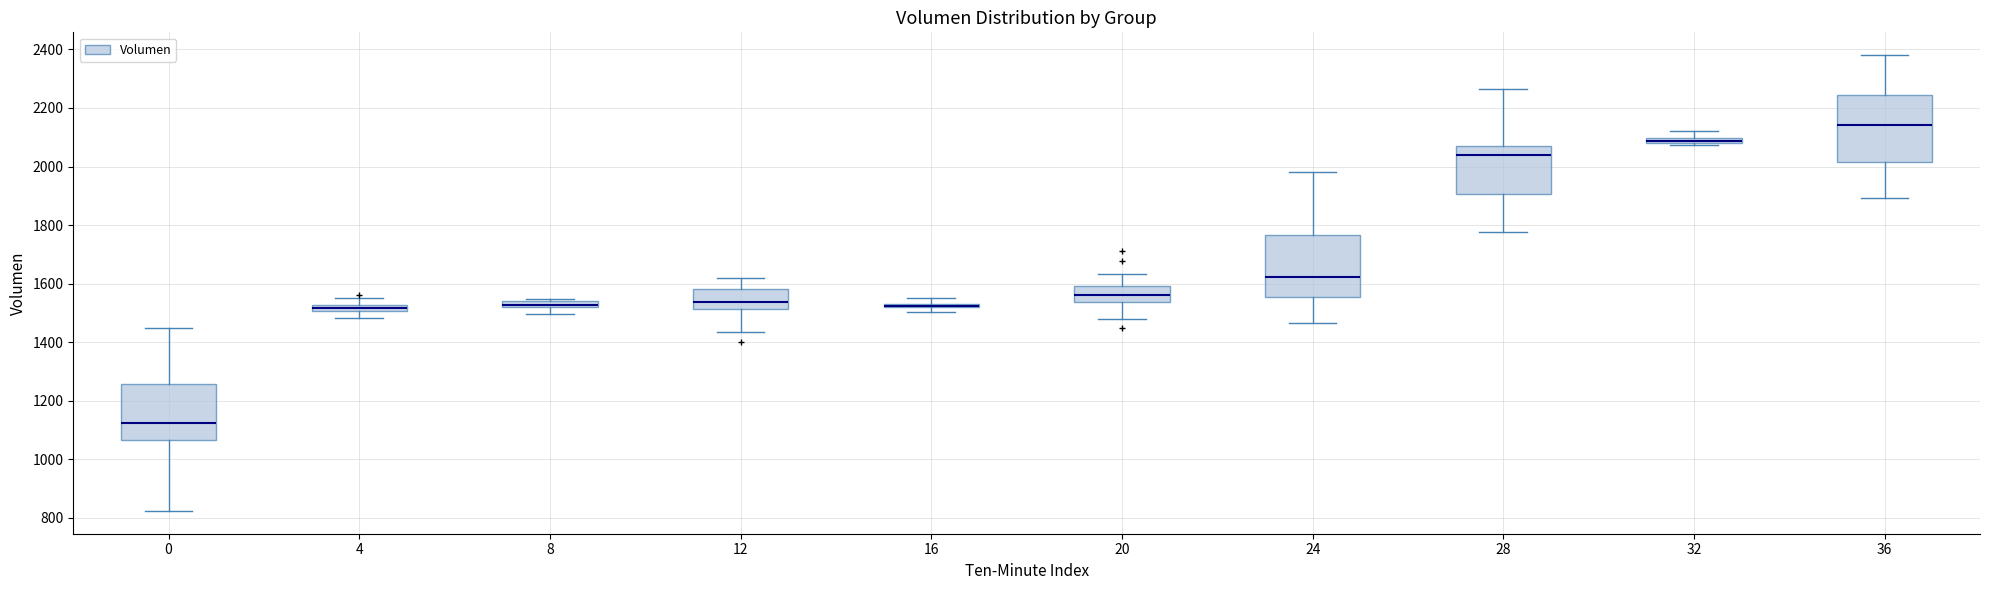

Where does the lower whisker of the box at x = 28 end on the y-axis? The values are not printed on the chart, so give them approximately, as read against the axis.

1780